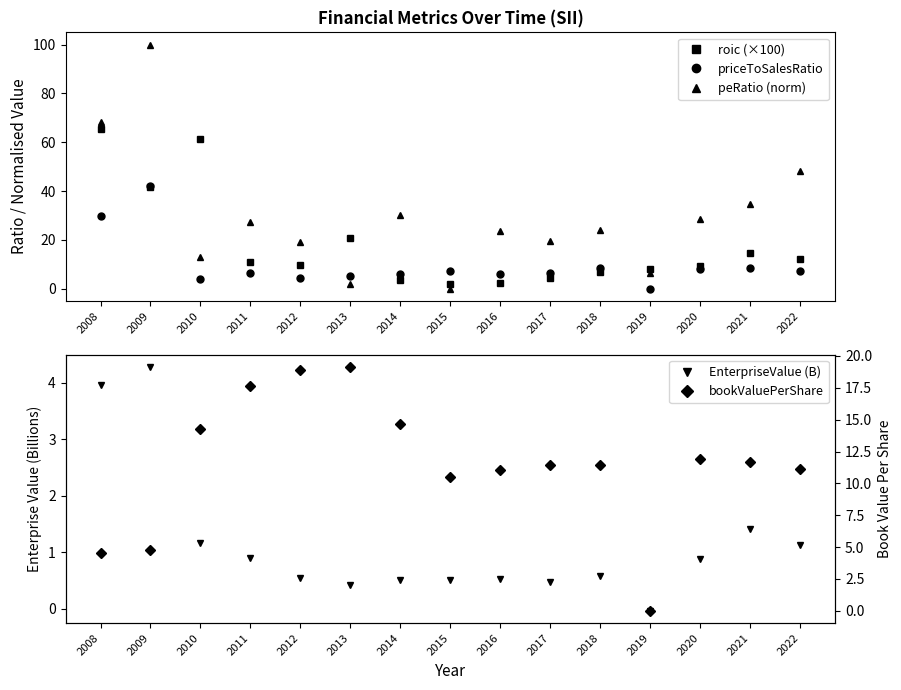

What is the sum of all roic (×100) values?

273.1